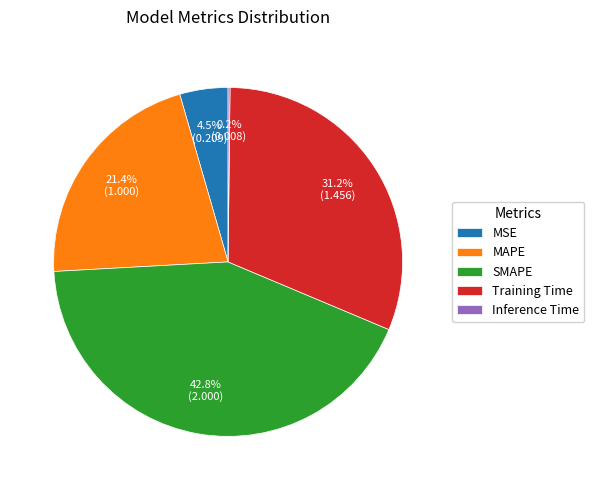

What is the total percentage of SMAPE and MSE?

47.3%